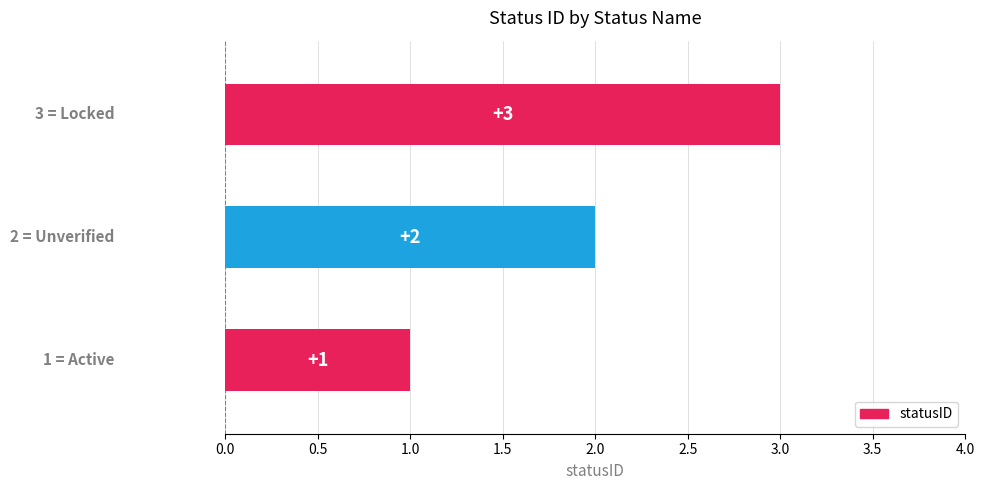

How many bars are there in total?

3